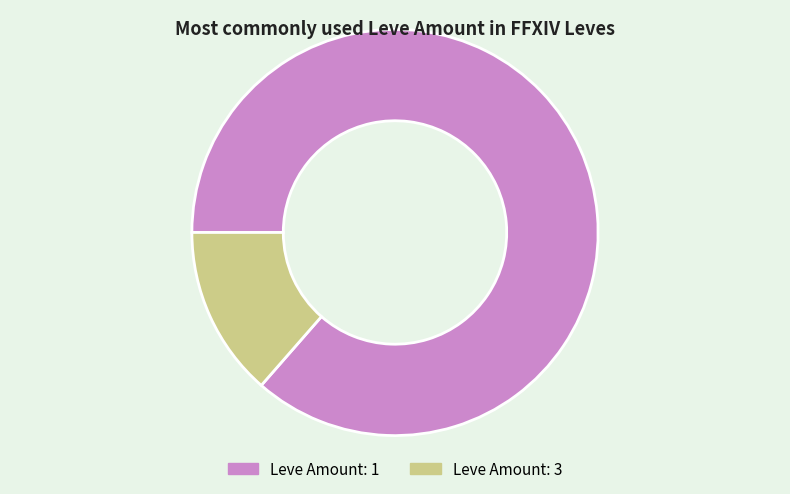

Is there any slice that represents more than half of the pie?

Yes